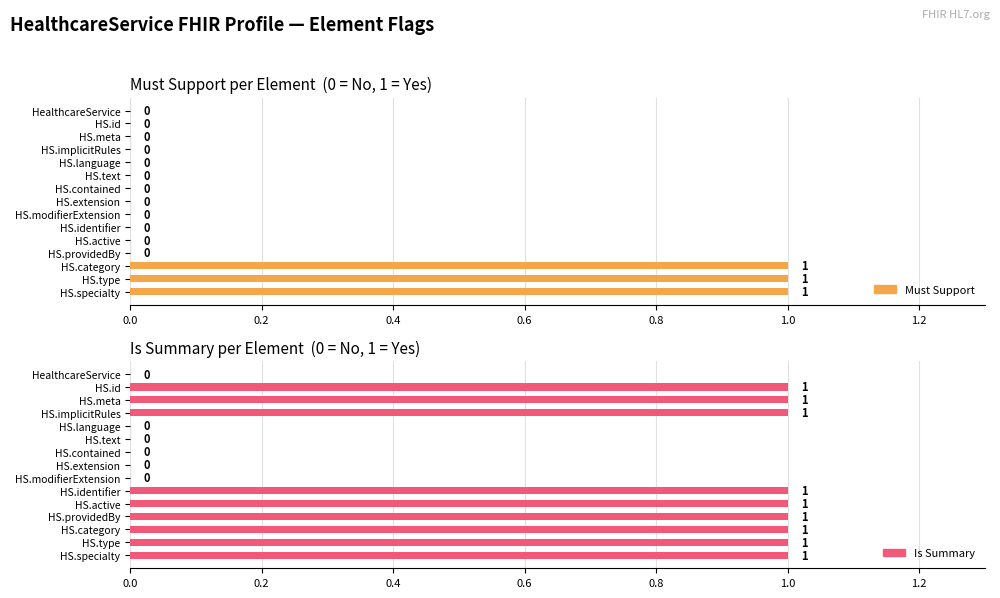

Which series changed the most between HS.meta and HS.text?

Is Summary